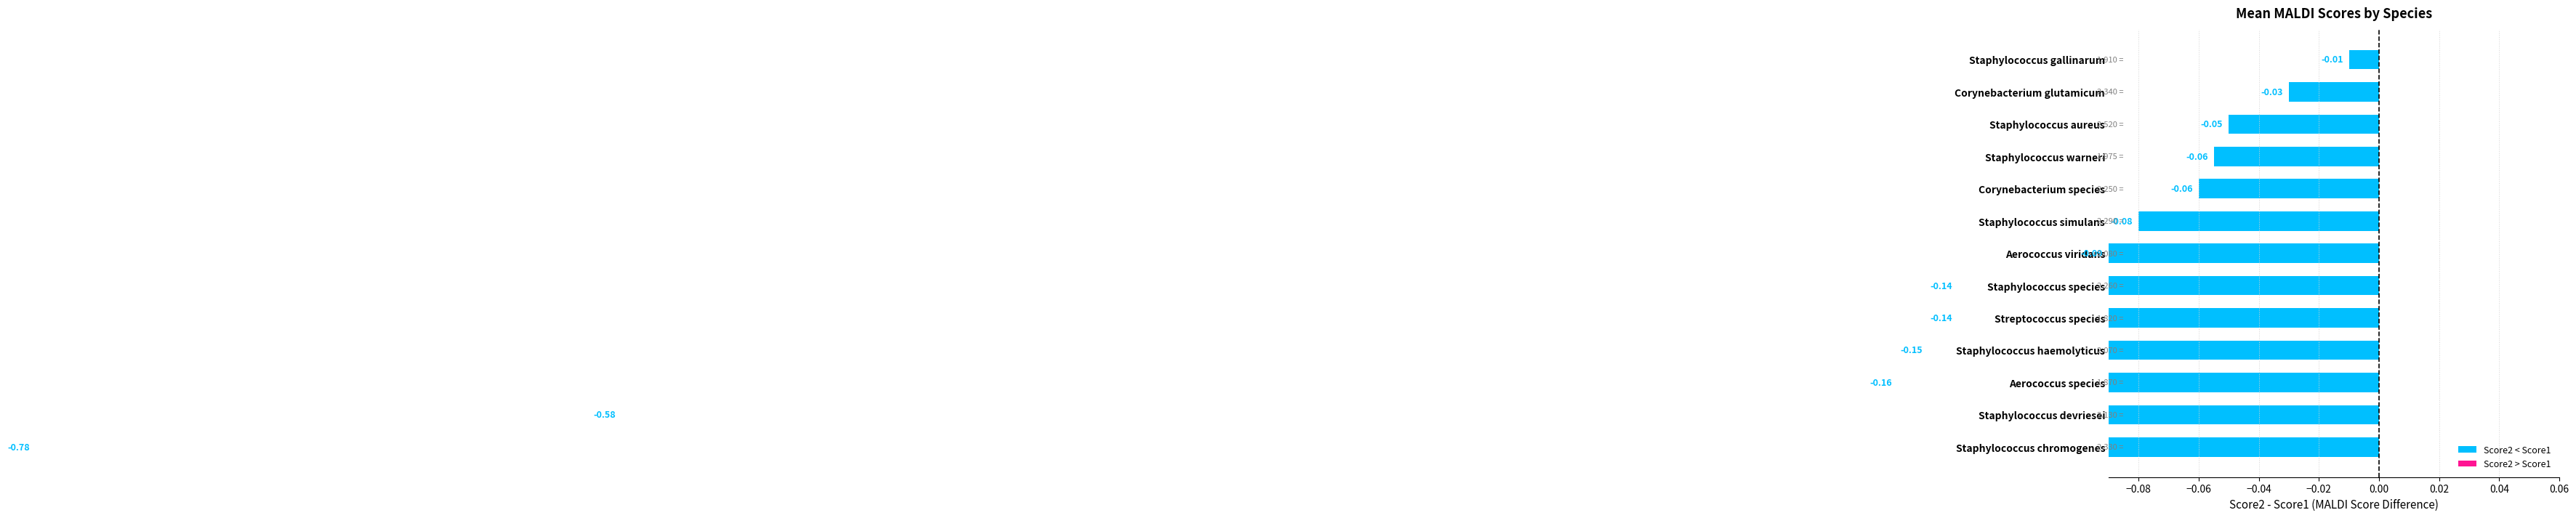

What is the sum of all values?

-2.3